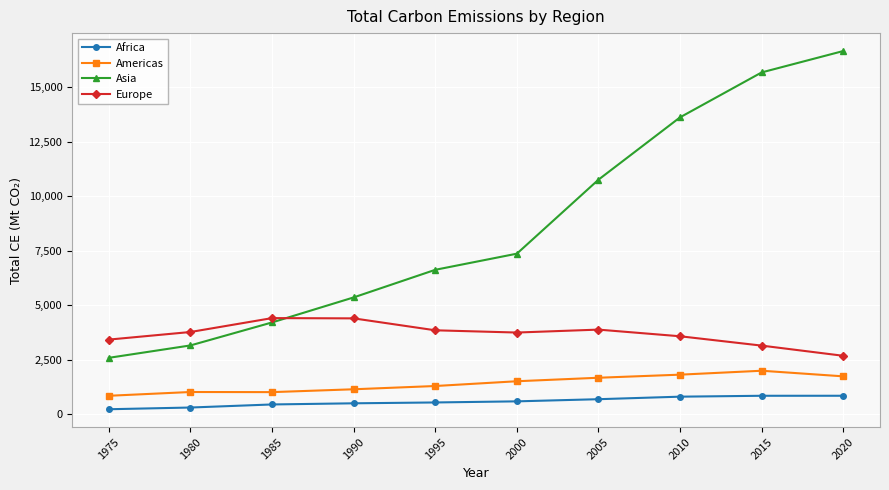

What is the spread (max minus min) of values at 2010?

12824.4